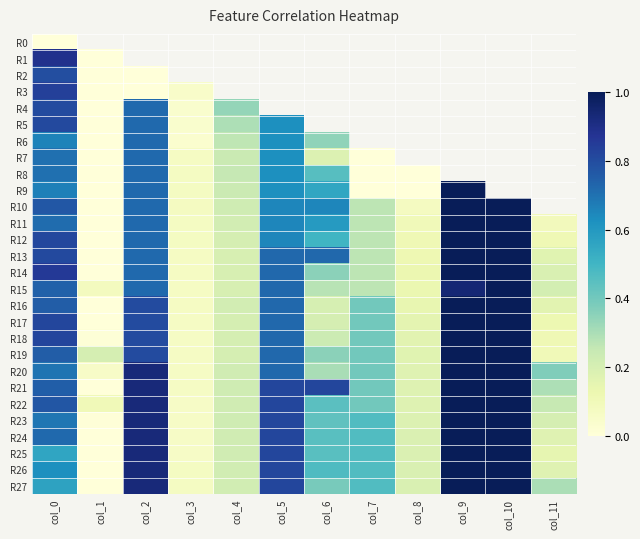

The R21 series shows 0.8 at col_5. True or false?

True